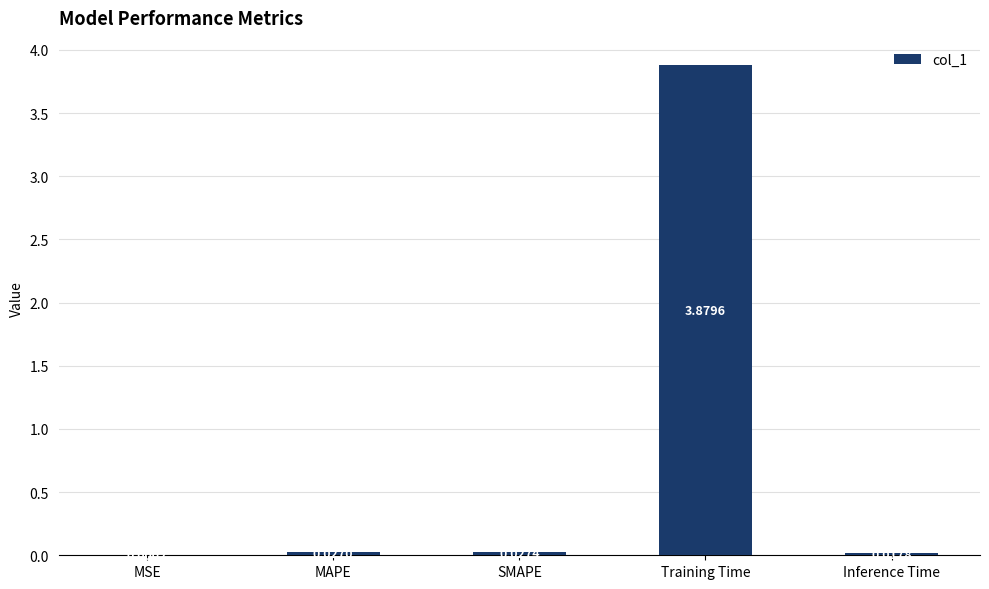

Count the number of data series in this chart.

1